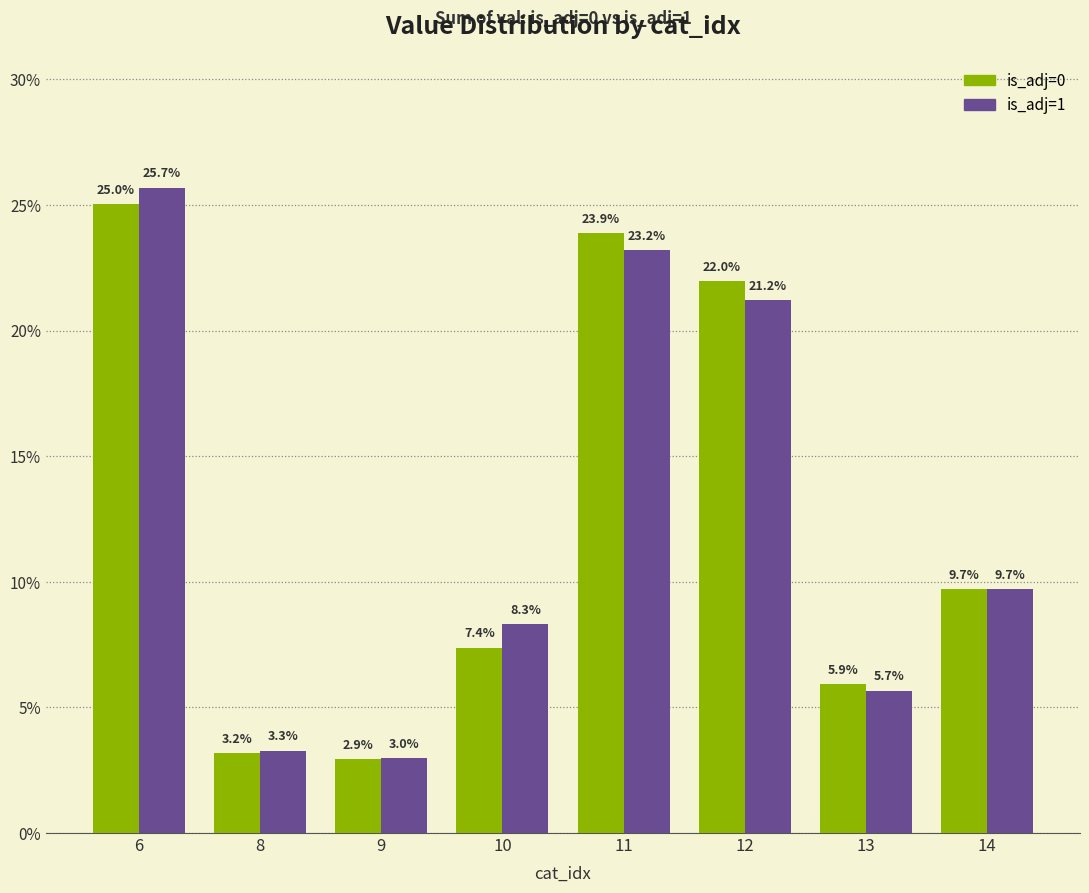

The value of is_adj=1 at 11 is 23.2. True or false?

True